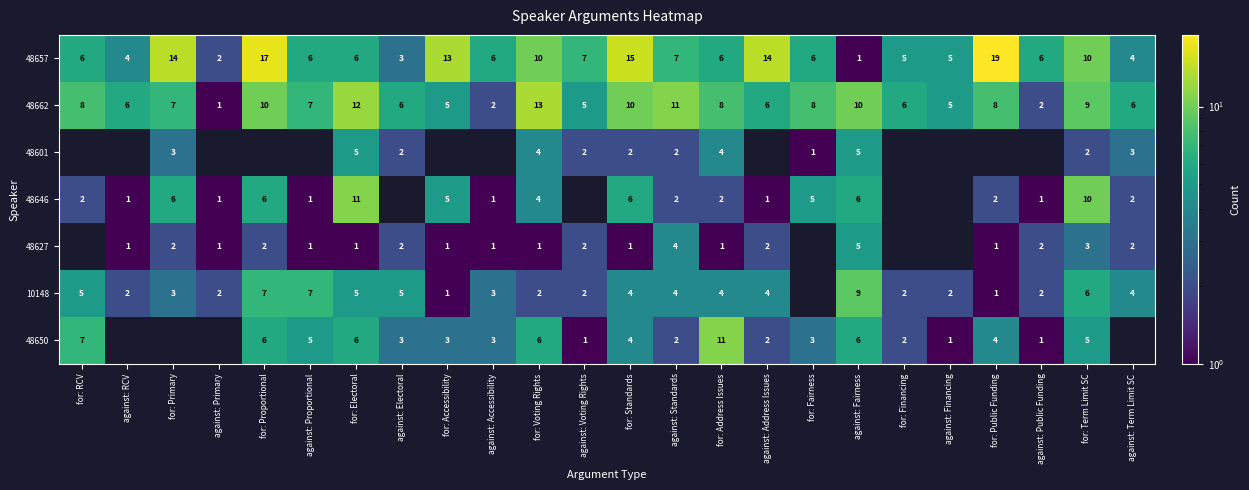

The value of 48650 at for: RCV is 12. True or false?

False